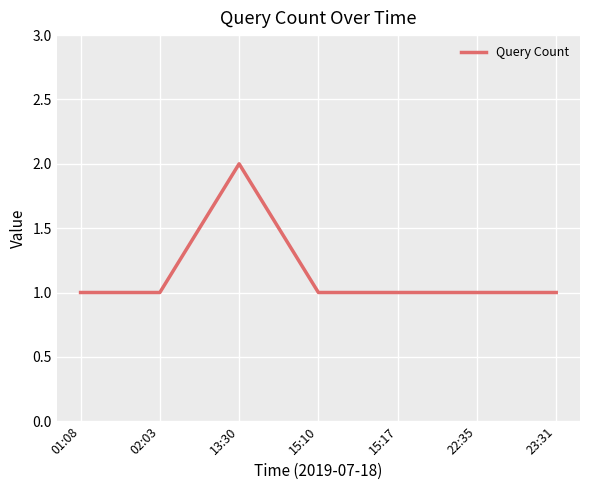

What is the sum of the values at 15:17 and 23:31?

2